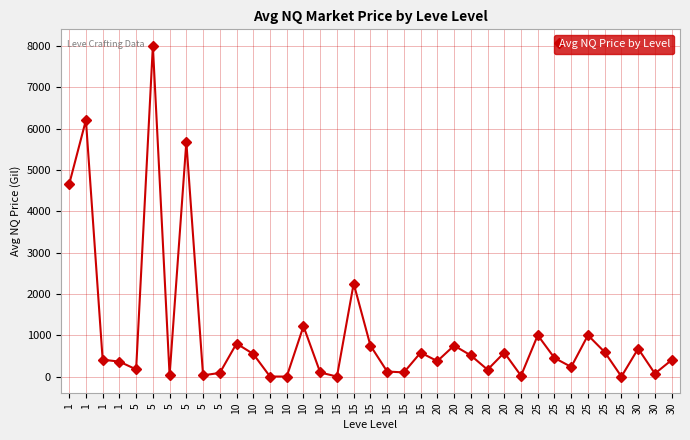

True or false: the data has more than 2 interior local peaks.

True